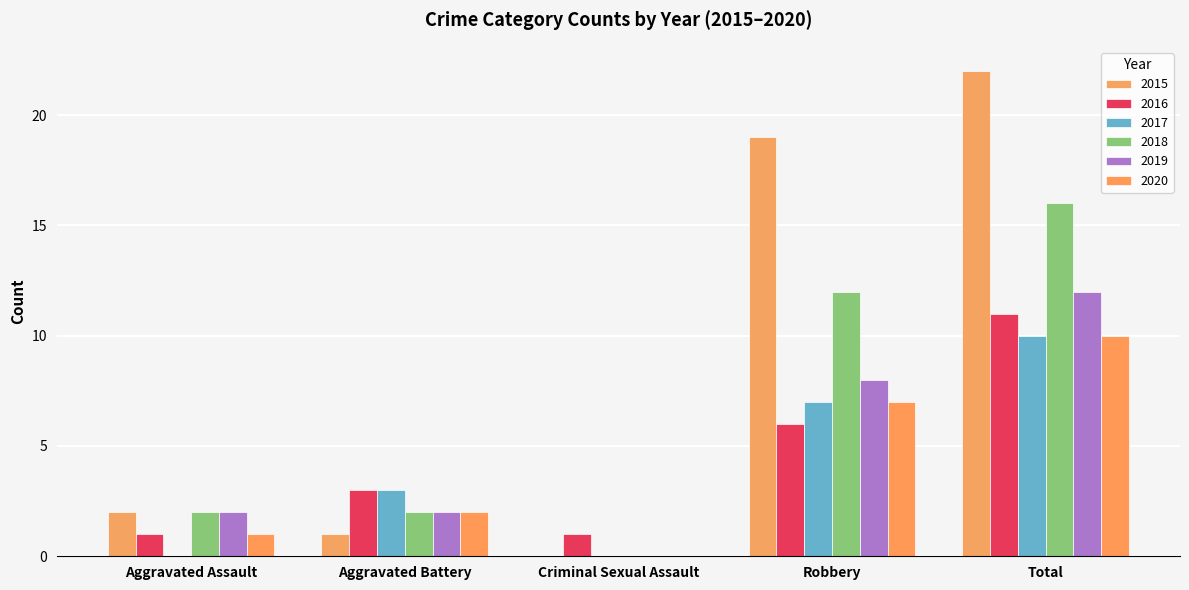

The value of 2018 at Criminal Sexual Assault is 7. True or false?

False